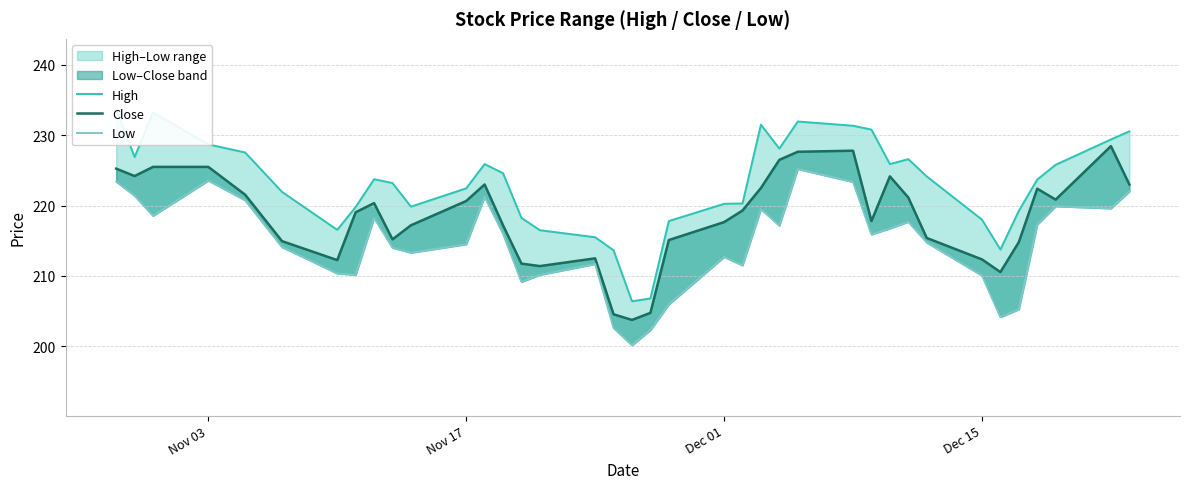

What is the value of the Low point at the 16th from the left?

210.2